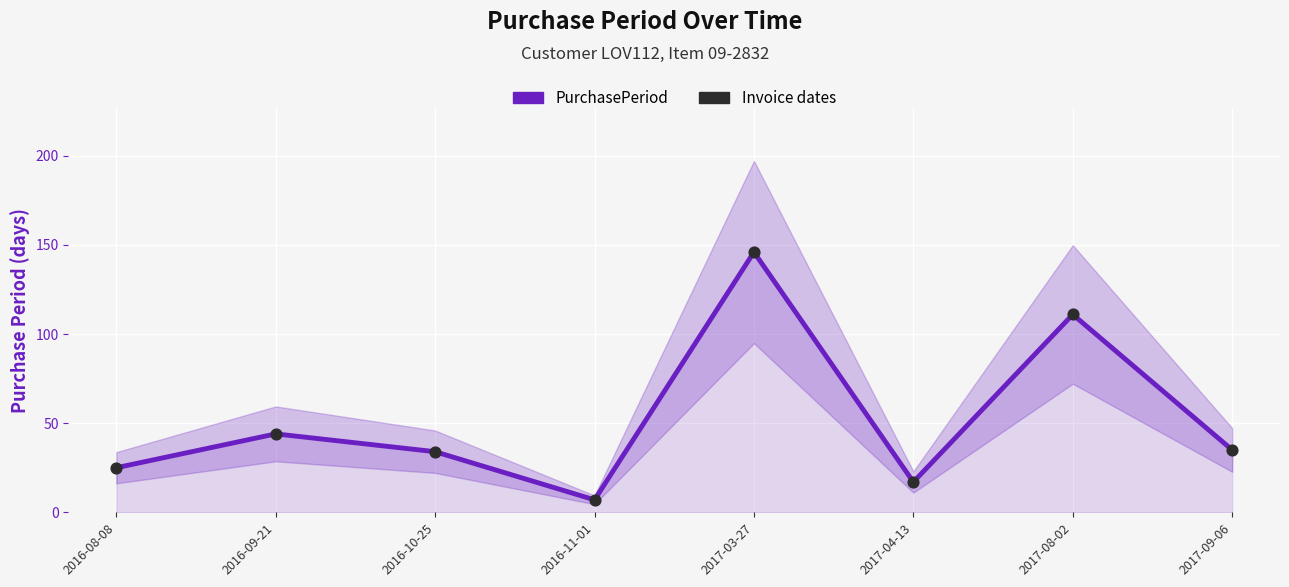

What is the ratio of the value at 2017-03-27 to the value at 2017-09-06?

4.2